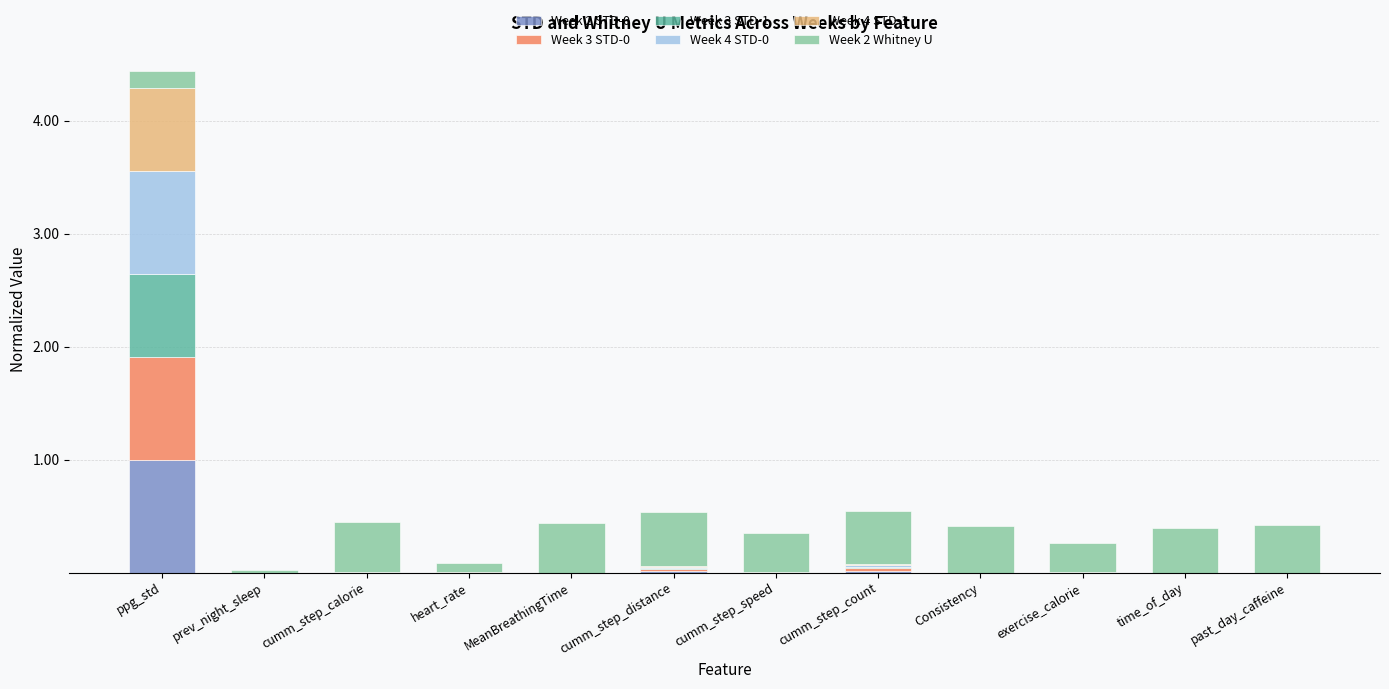

At which label does Week 2 STD-0 reach its peak?

ppg_std